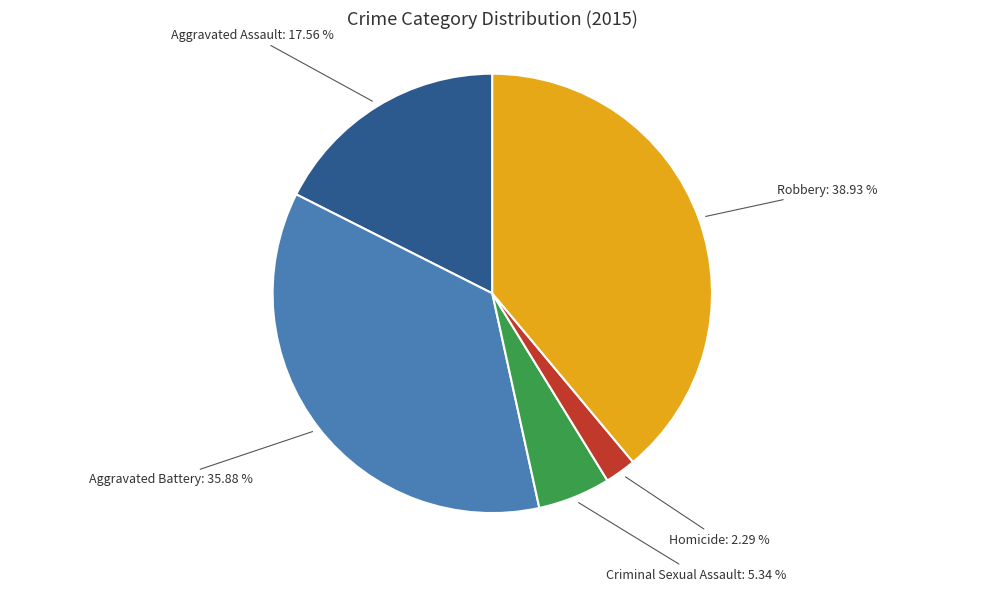

What is the largest slice in the pie chart?

Robbery